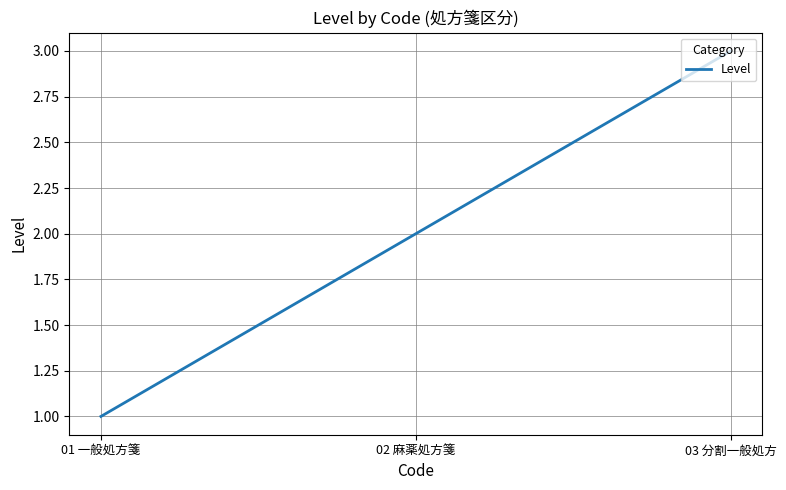

True or false: the data shows 3 at 02 麻薬処方箋.

False